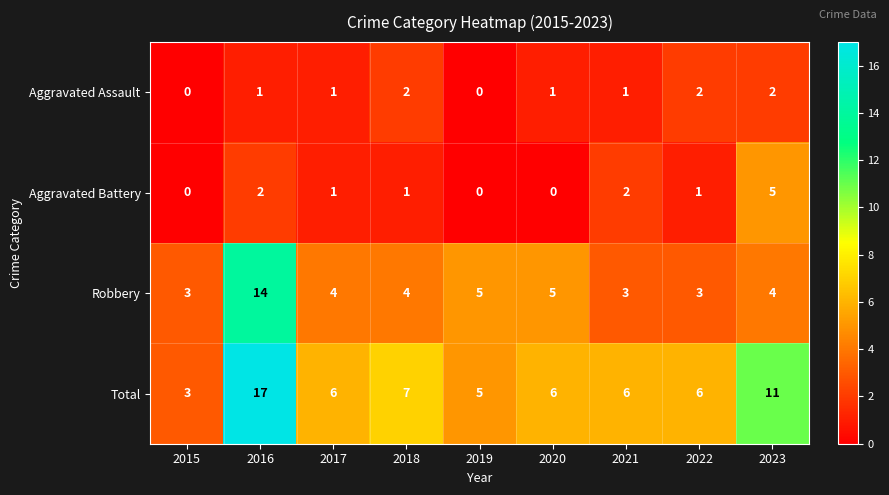

Where is Total nearest to the value 10?

2023